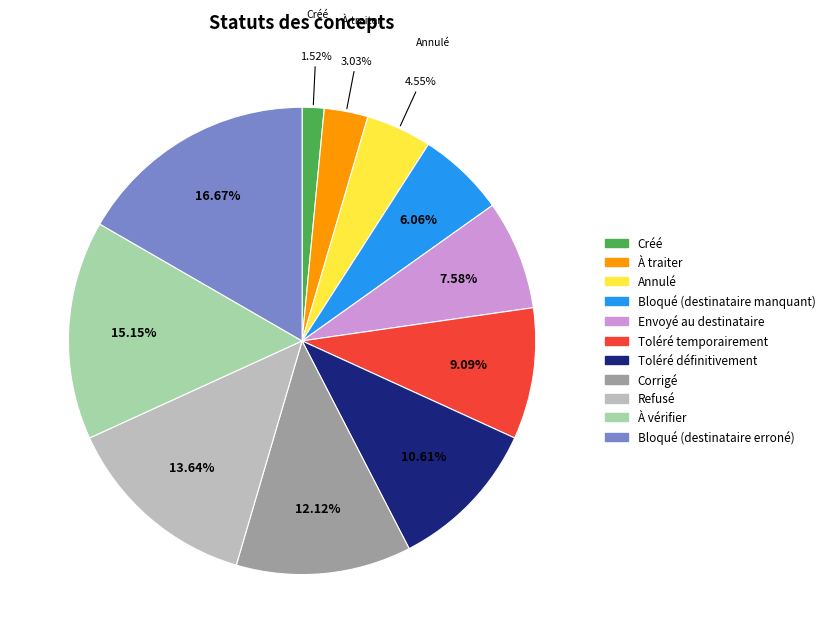

To the nearest percent, what portion does Bloqué (destinataire manquant) represent?

6%